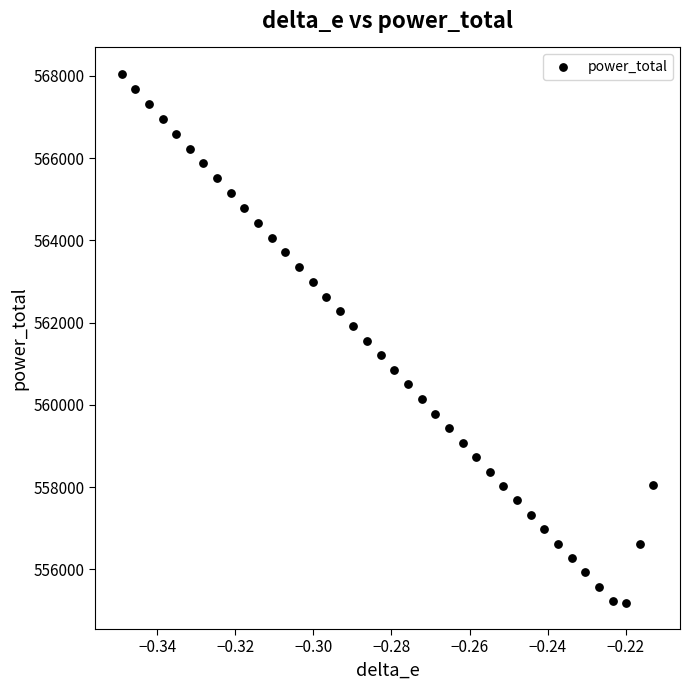

What is the range of Y values (max minus min)?

12860.5